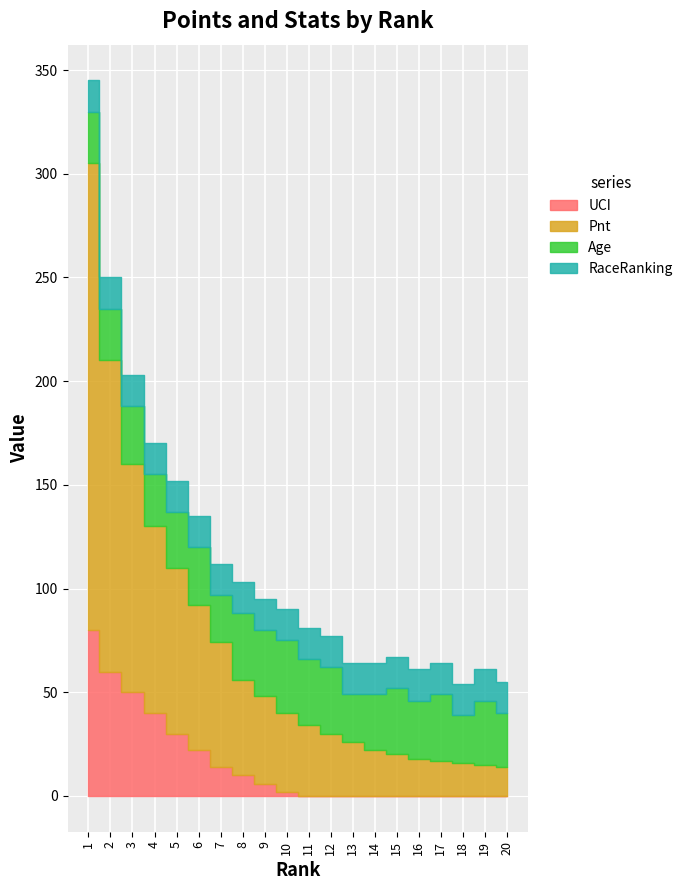

Reading left to right, list all the values displayed in this chart.

UCI: 80	60	50	40	30	22	14	10	6	2	0	0	0	0	0	0	0	0	0	0
Pnt: 225	150	110	90	80	70	60	46	42	38	34	30	26	22	20	18	17	16	15	14
Age: 25	25	28	25	27	28	23	32	32	35	32	32	23	27	32	28	32	23	31	26
RaceRanking: 15	15	15	15	15	15	15	15	15	15	15	15	15	15	15	15	15	15	15	15